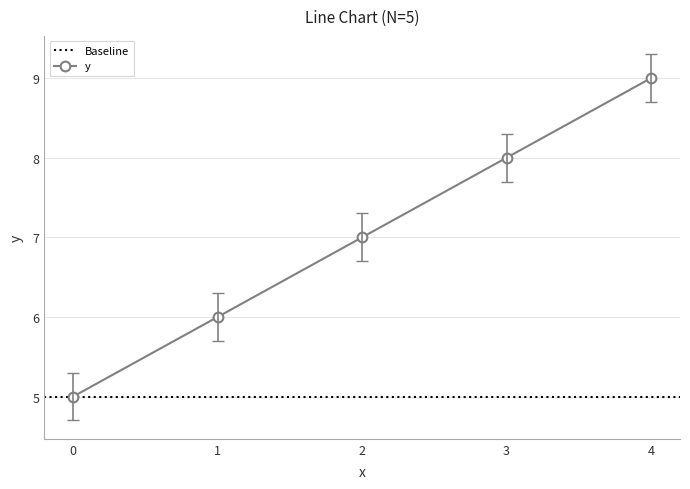

What is the average value?

7